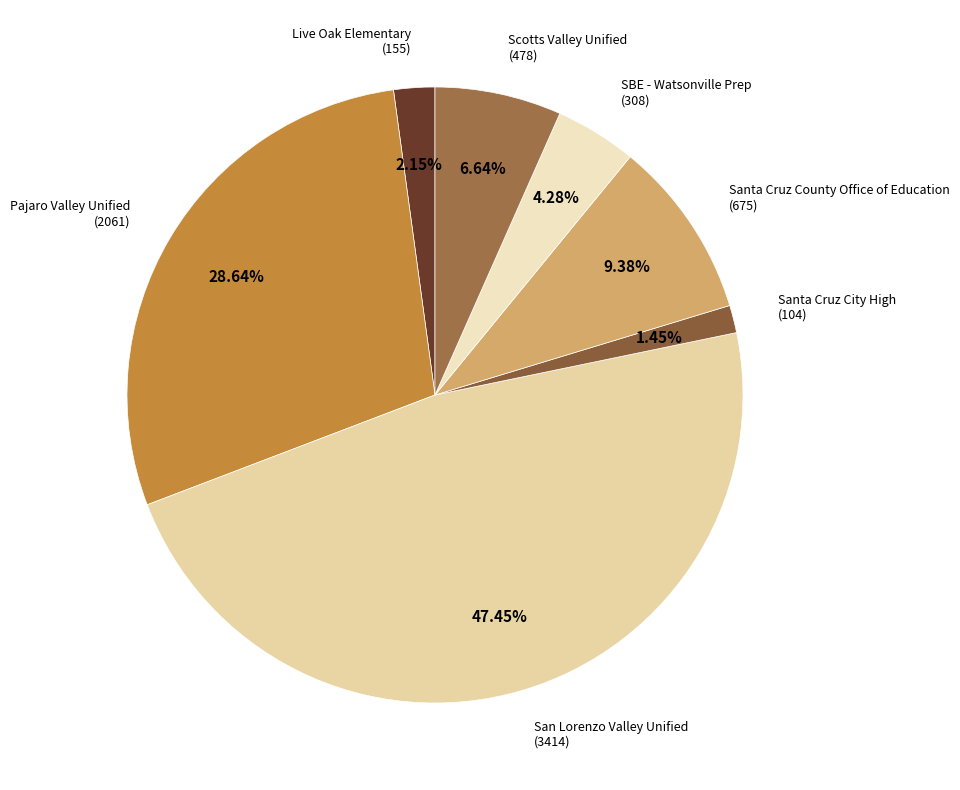

Does any single category account for the majority?

No